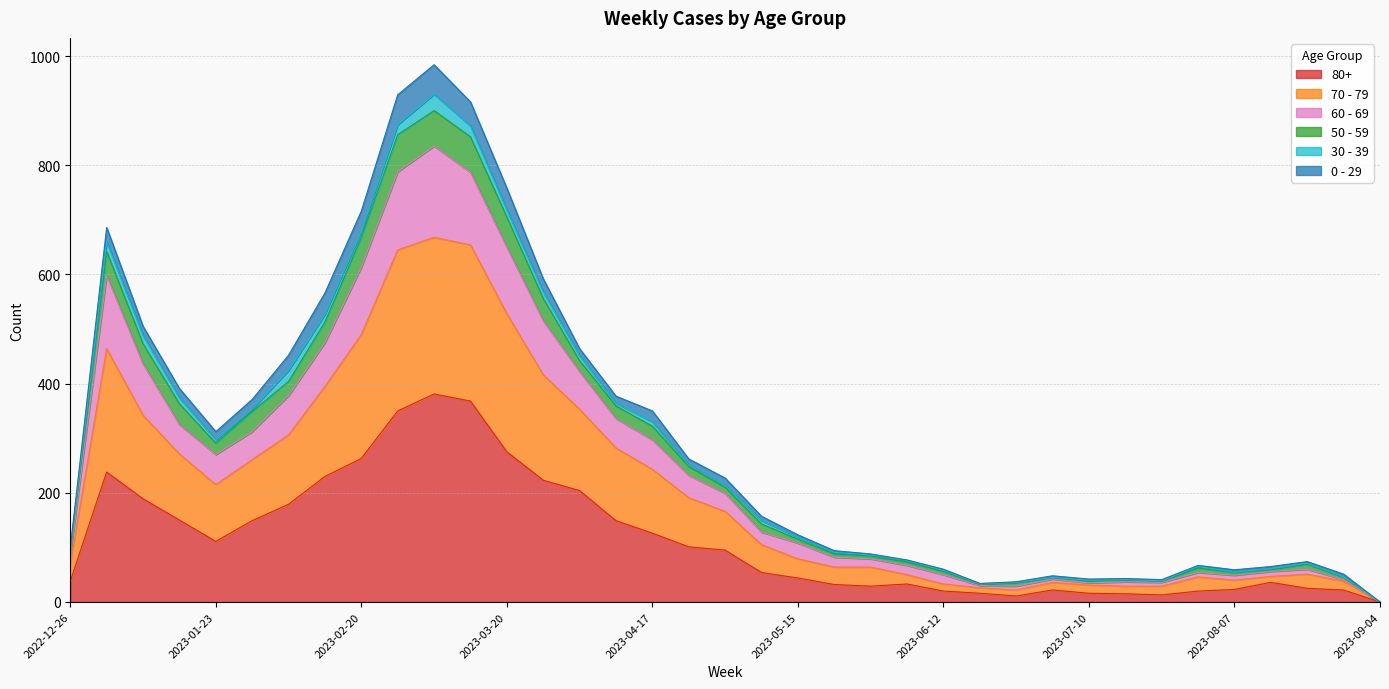

True or false: 50 - 59 and 80+ intersect in this chart.

False